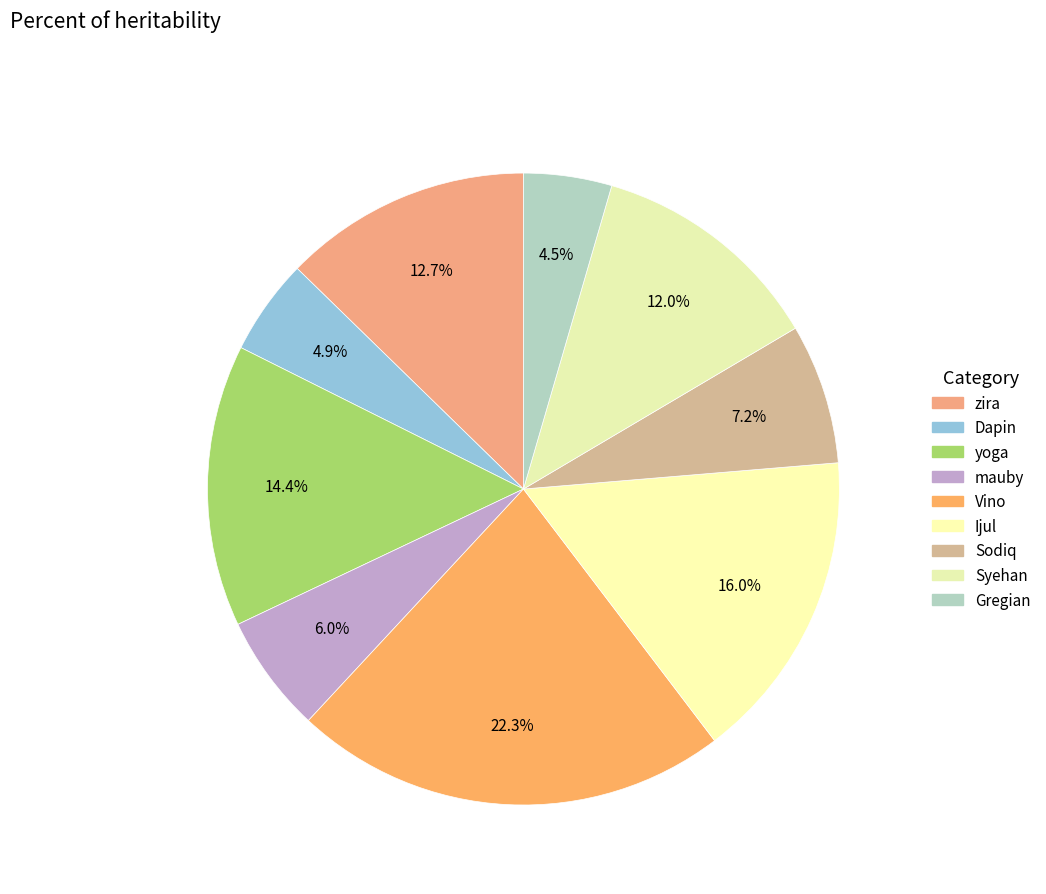

Is there a majority slice in this chart?

No